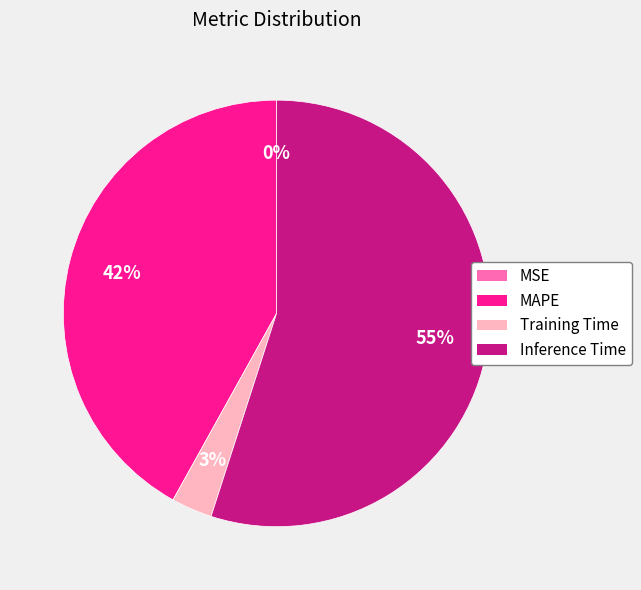

The Inference Time slice represents 47% of the pie. True or false?

False